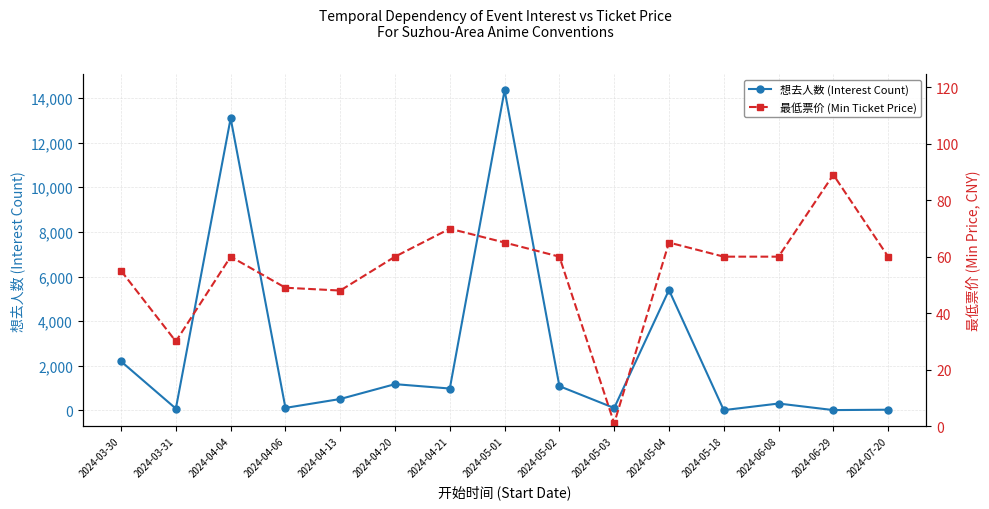

What is the difference between the highest and lowest values at 2024-05-03?

110.0